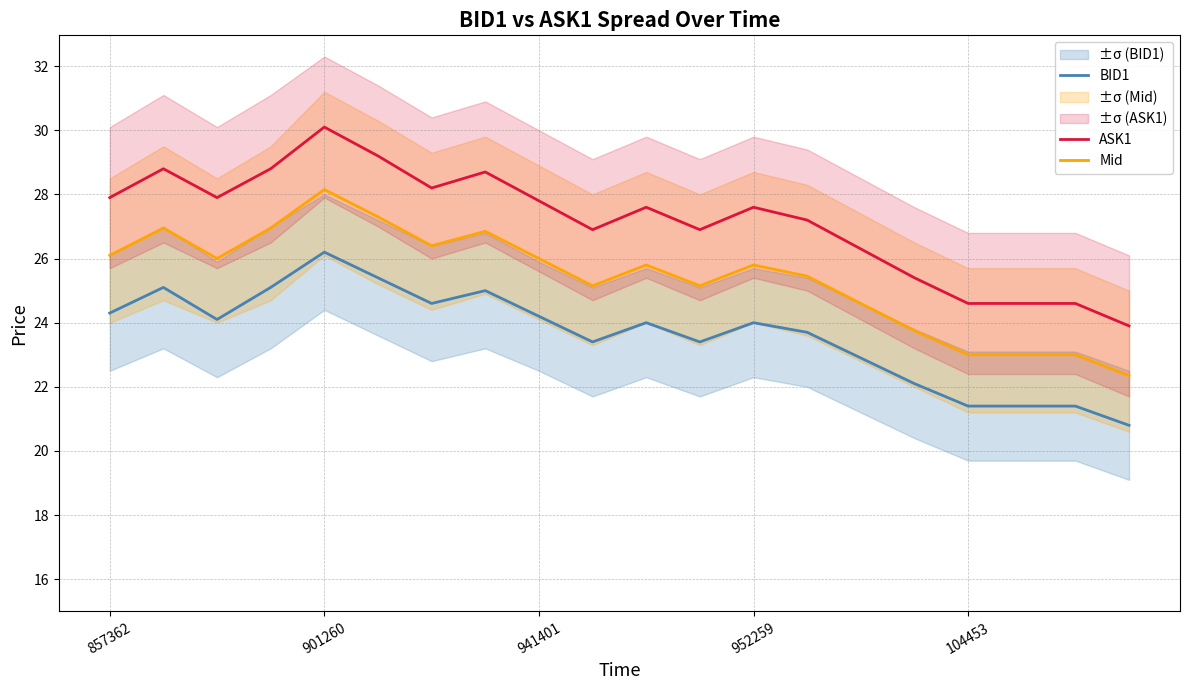

True or false: BID1 has a value of 24.3 at 857362.

True